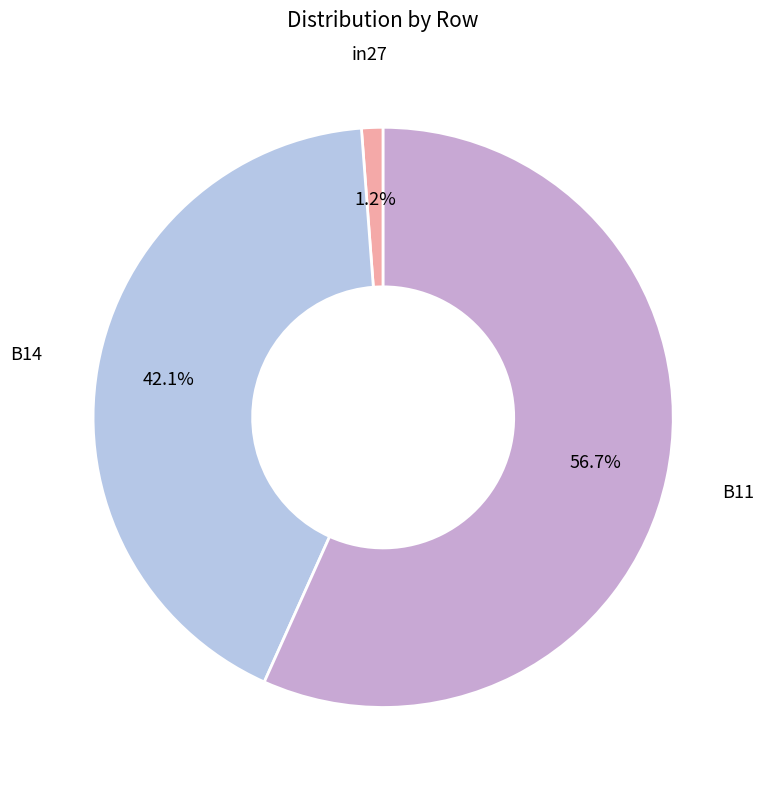

How many segments does this pie chart have?

3